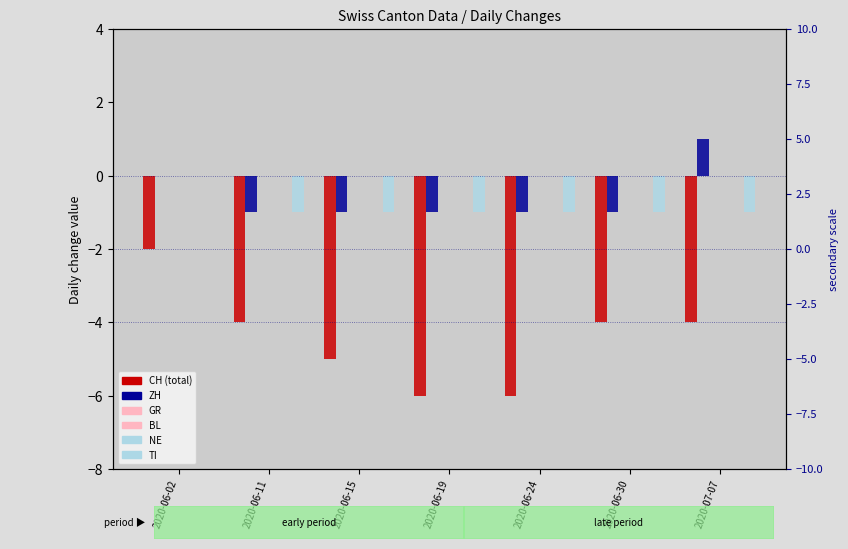

Reading right to left, transcribe all the data shown in this chart.

CH: 2020-07-07=-4	2020-06-30=-4	2020-06-24=-6	2020-06-19=-6	2020-06-15=-5	2020-06-11=-4	2020-06-02=-2
ZH: 2020-07-07=1	2020-06-30=-1	2020-06-24=-1	2020-06-19=-1	2020-06-15=-1	2020-06-11=-1	2020-06-02=0
GR: 2020-07-07=0	2020-06-30=0	2020-06-24=0	2020-06-19=0	2020-06-15=0	2020-06-11=0	2020-06-02=0
BL: 2020-07-07=0	2020-06-30=0	2020-06-24=0	2020-06-19=0	2020-06-15=0	2020-06-11=0	2020-06-02=0
NE: 2020-07-07=0	2020-06-30=0	2020-06-24=0	2020-06-19=0	2020-06-15=0	2020-06-11=0	2020-06-02=0
TI: 2020-07-07=-1	2020-06-30=-1	2020-06-24=-1	2020-06-19=-1	2020-06-15=-1	2020-06-11=-1	2020-06-02=0